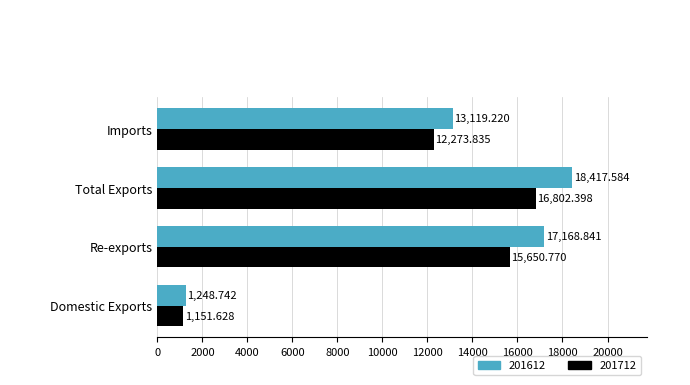

Where is 201712 nearest to the value 8977?

Imports